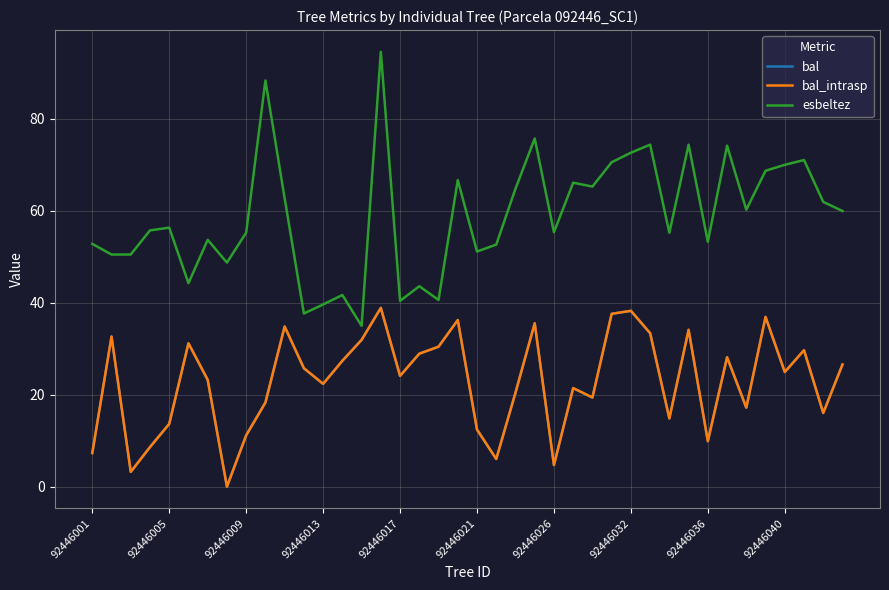

Does the chart display data point markers on the line(s)?

No